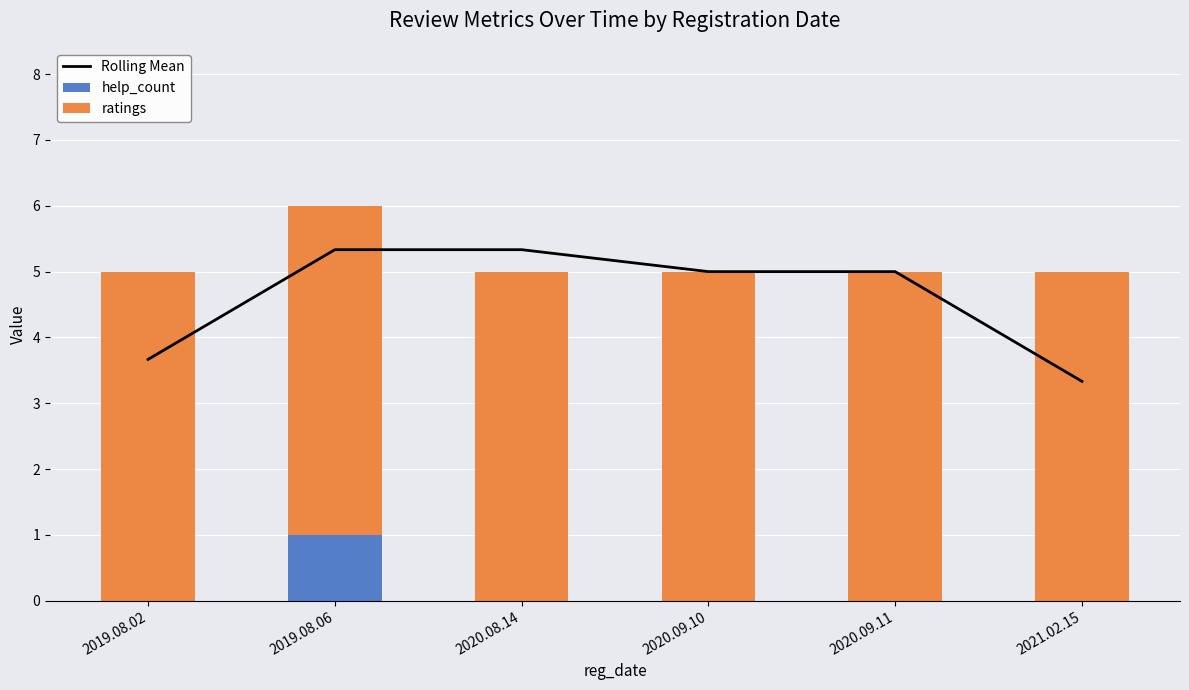

Count the Rolling Mean values in the range 3 to 5.

4